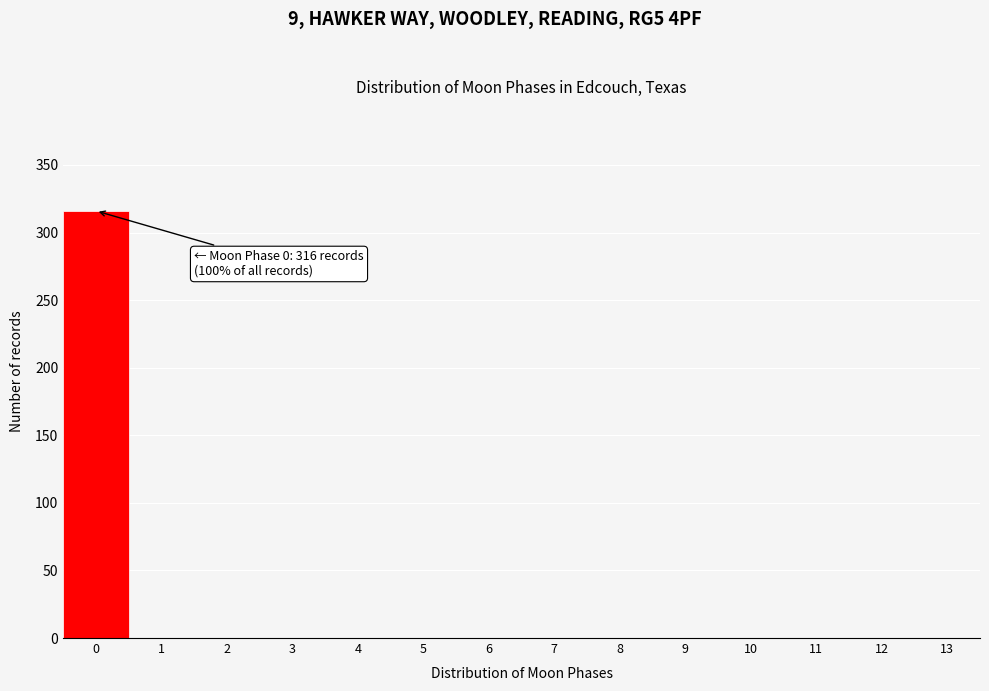

Over which range of the x-axis is the bar tallest?

-0.5 to 0.5